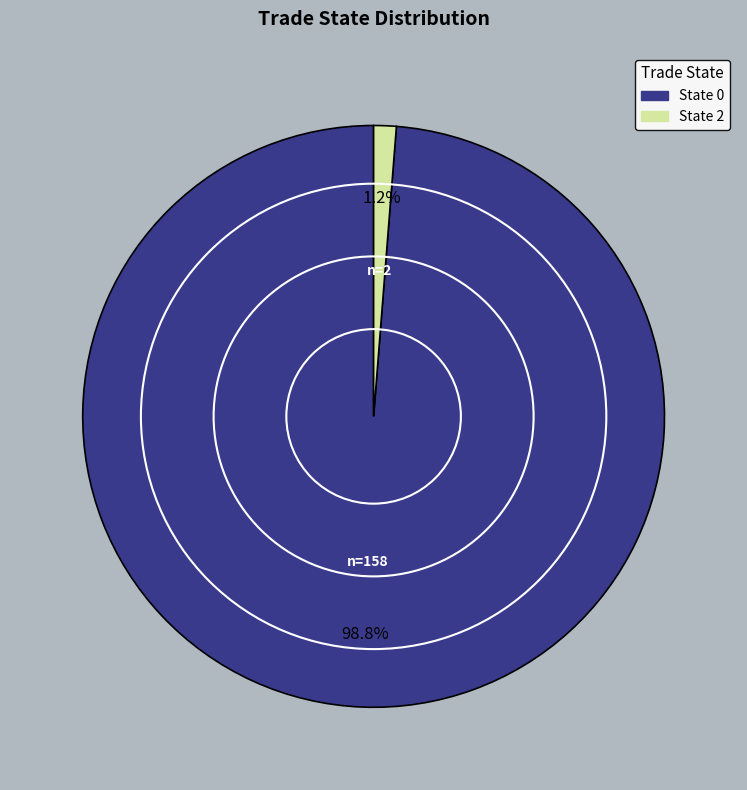

Does any single category account for the majority?

Yes